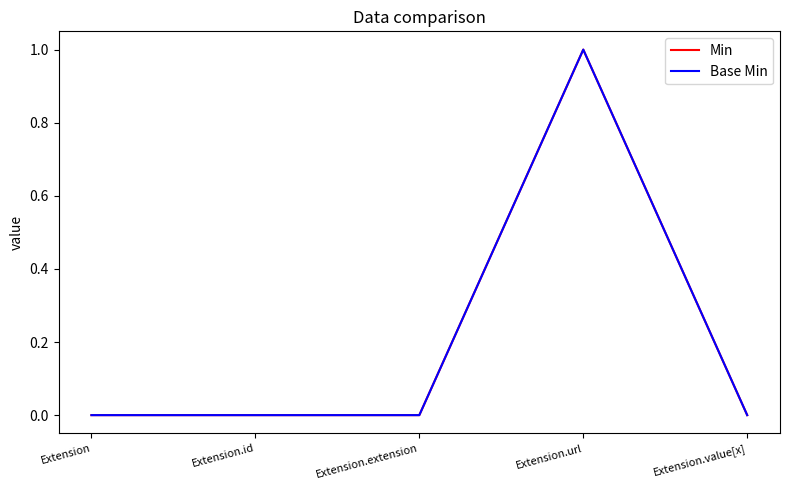

Is this an area chart (filled region under the line)?

No